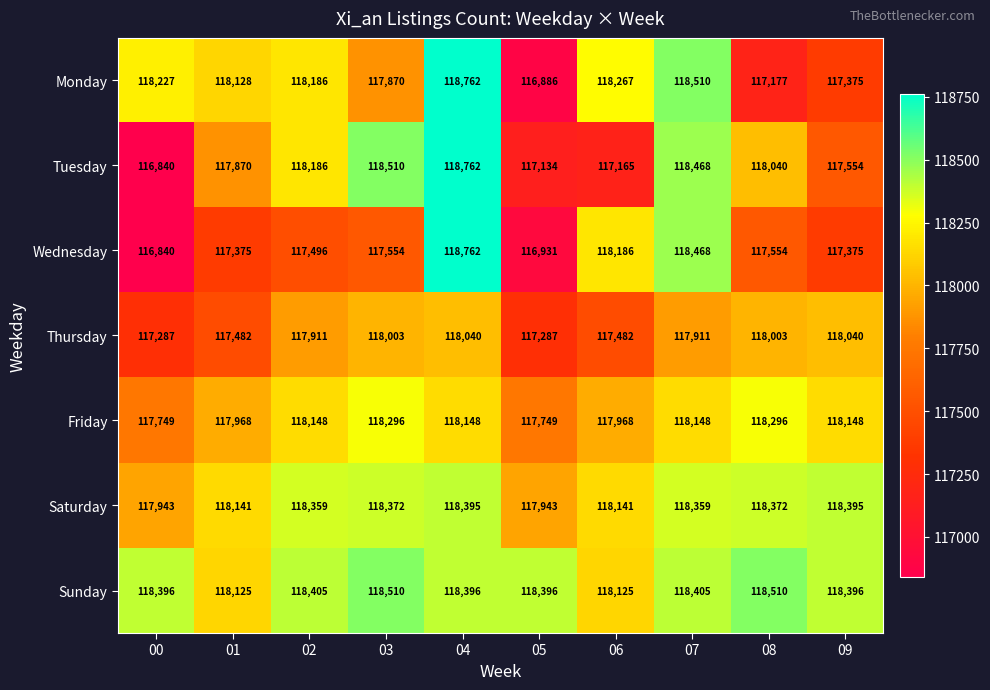

What is the spread (max minus min) of values at 02?

909